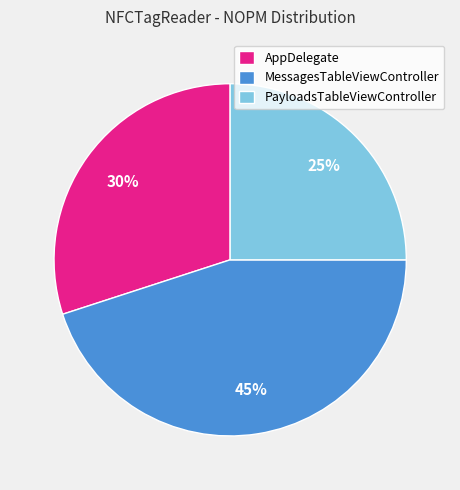

Rank the categories by value from lowest to highest.

PayloadsTableViewController, AppDelegate, MessagesTableViewController